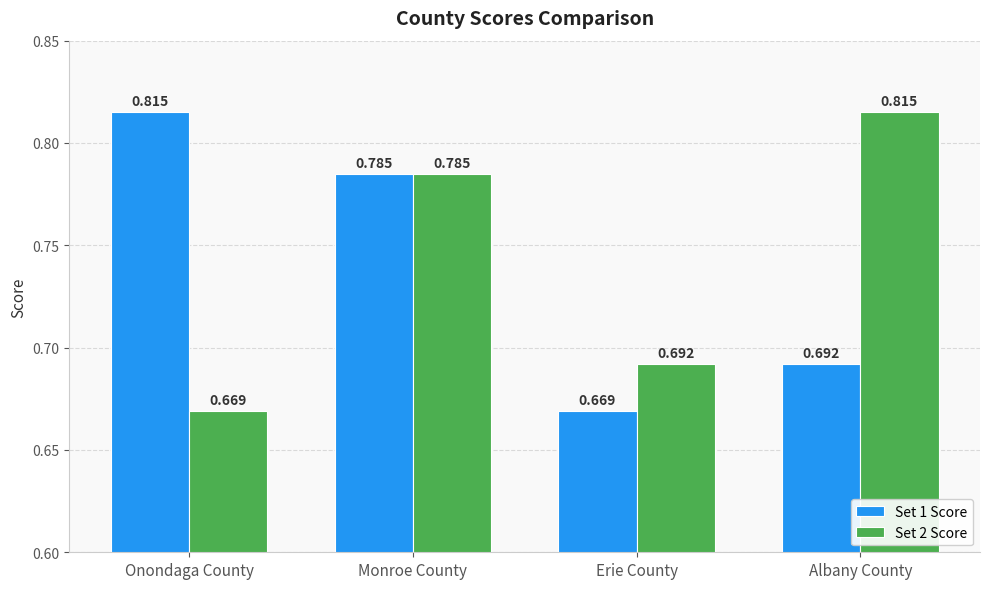

At how many categories does at least one series exceed 0?

4